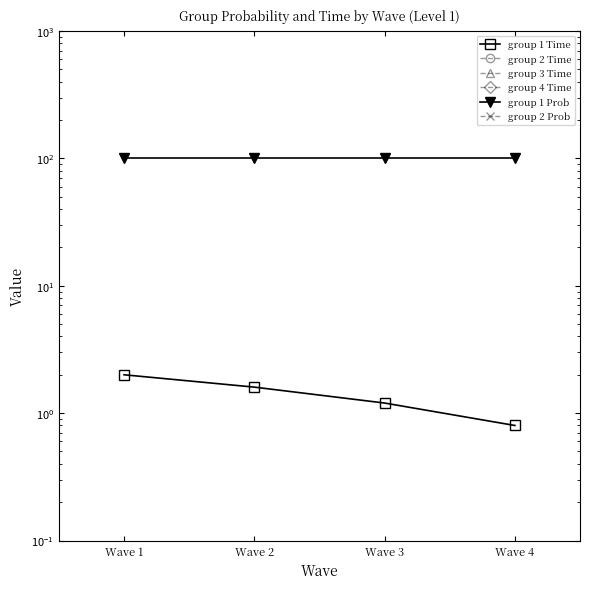

How many categories are shown in the chart?

4